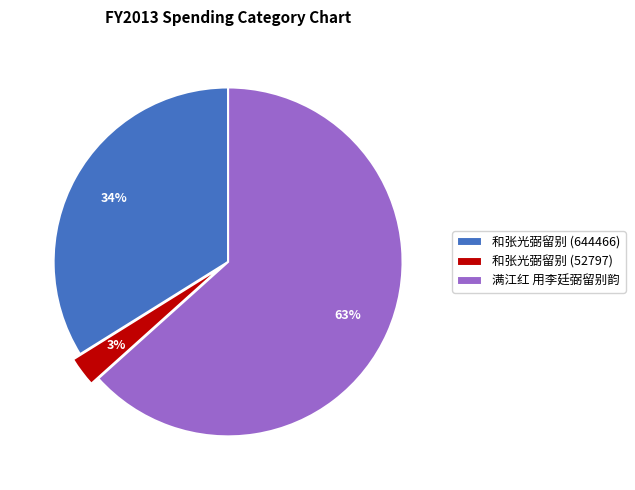

The 和张光弼留别 (644466) slice represents 48% of the pie. True or false?

False